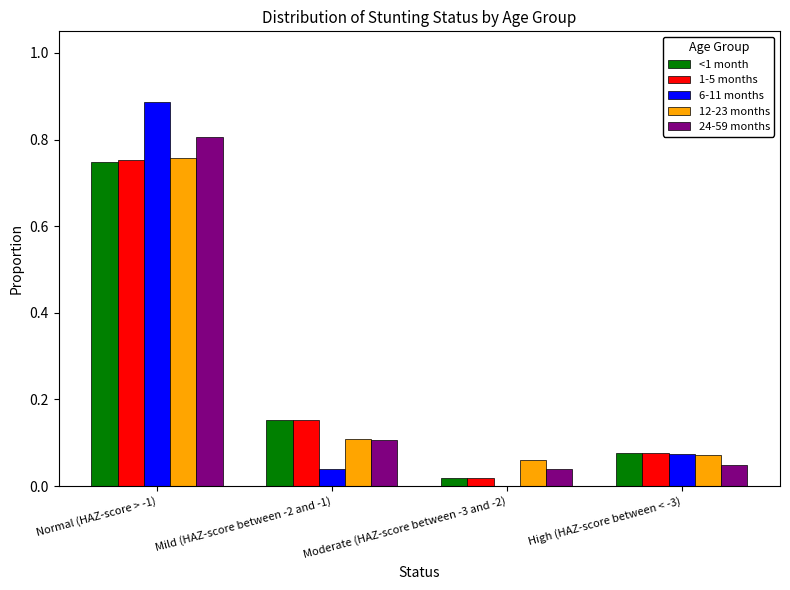

Are the bars grouped side by side (vs. stacked)?

Yes